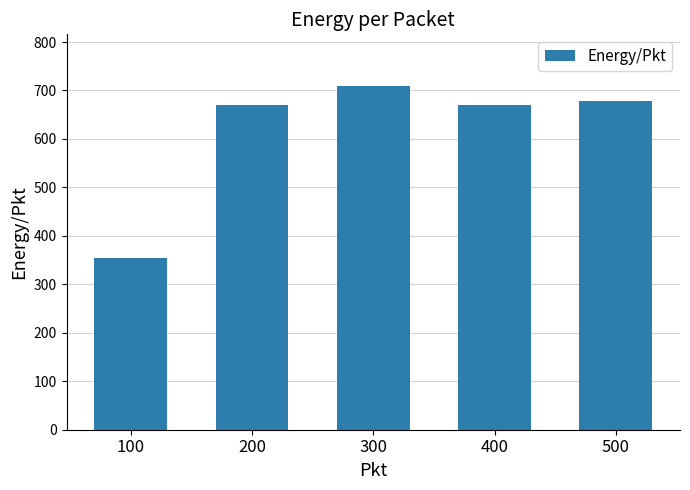

Between 200 and 300, which is larger?

300